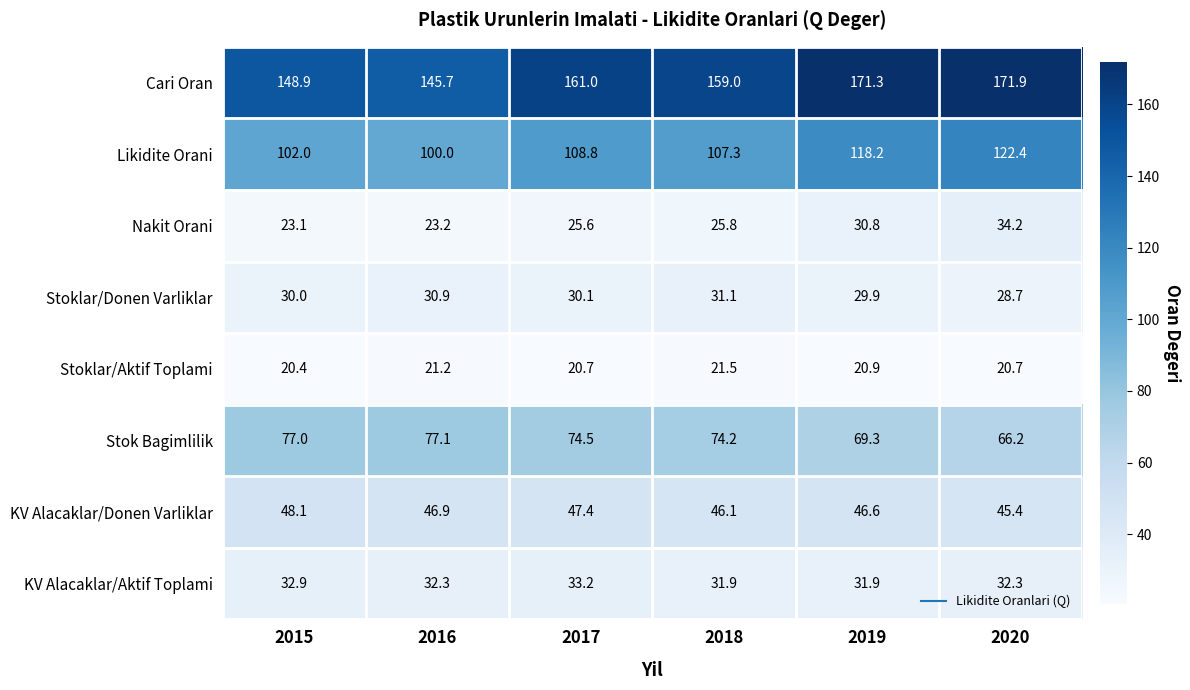

What is the total value across all series at 2018?

496.9